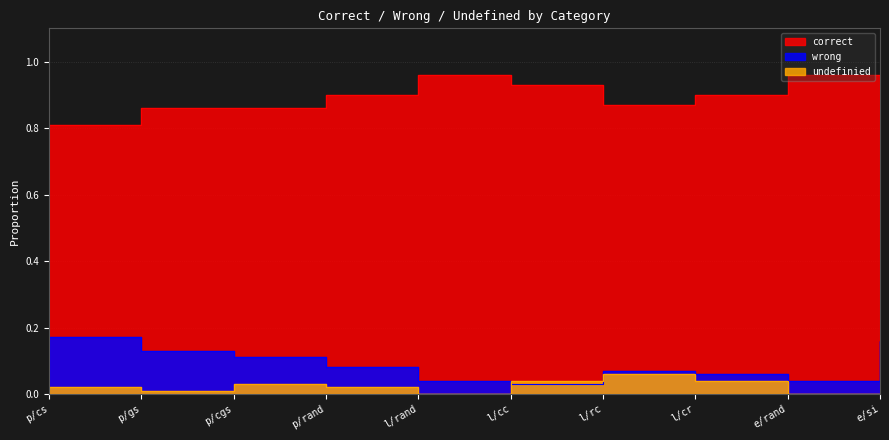

Is it true that wrong equals 0.2 at p/cs?

True